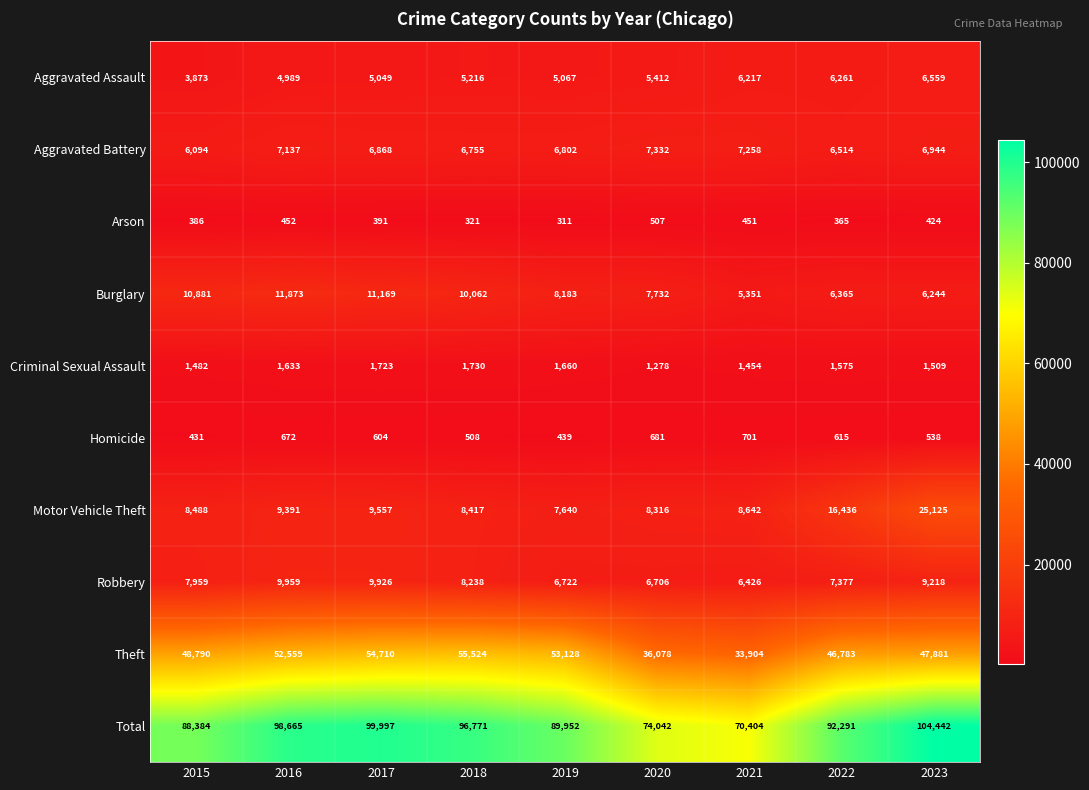

At which category does the chart reach its peak across all series?

2023